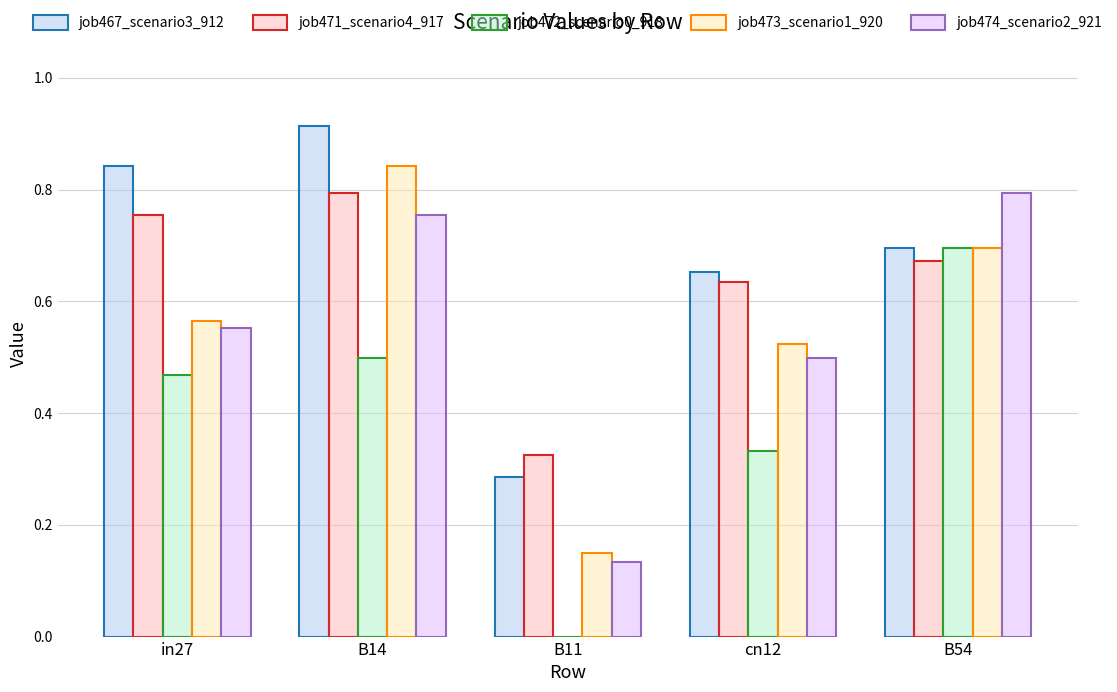

What are all the series names shown in the legend?

job467_scenario3_912, job471_scenario4_917, job472_scenario0_918, job473_scenario1_920, job474_scenario2_921